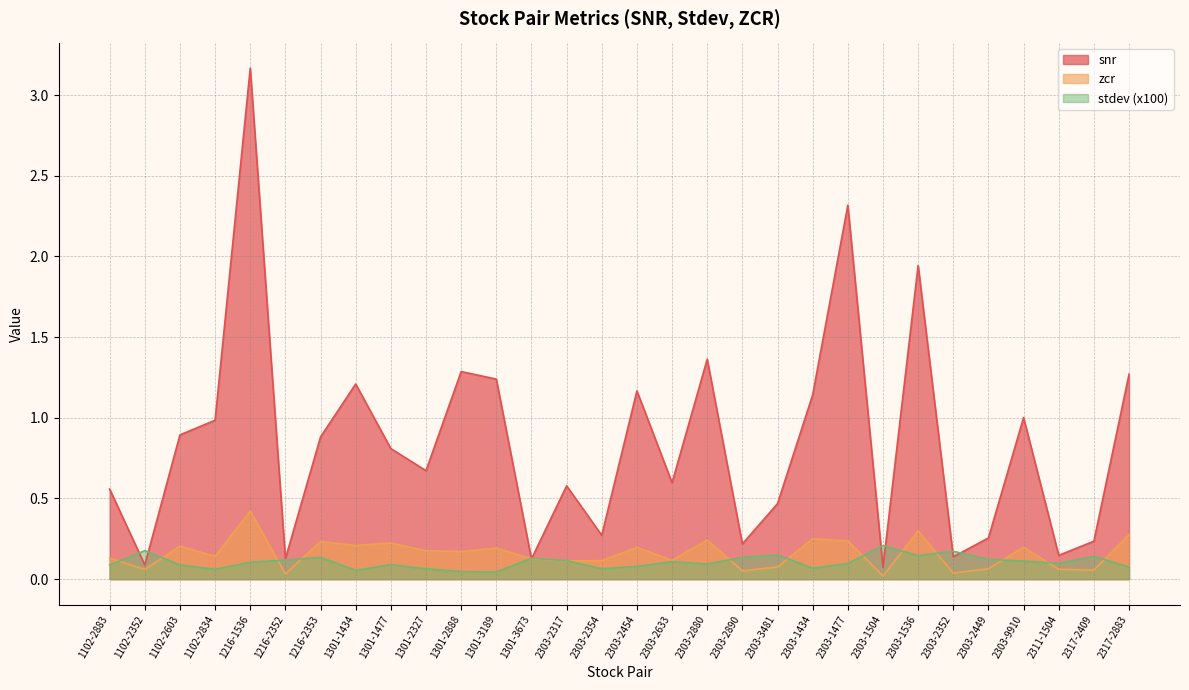

What is the approximate value of zcr at 2317-2409?

0.1